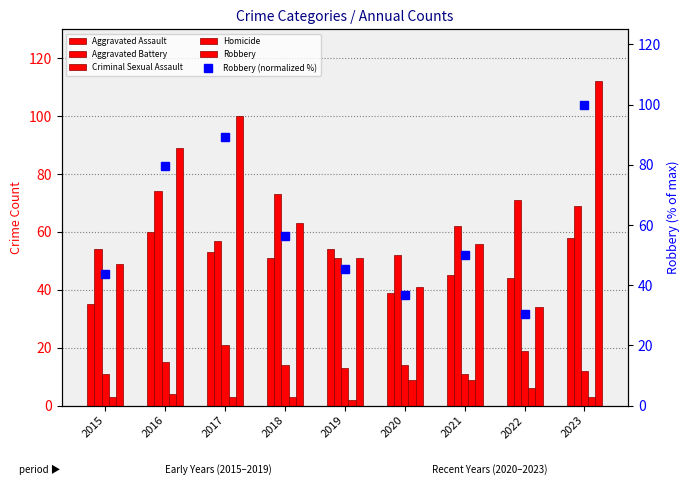

How many distinct data groups are displayed?

6